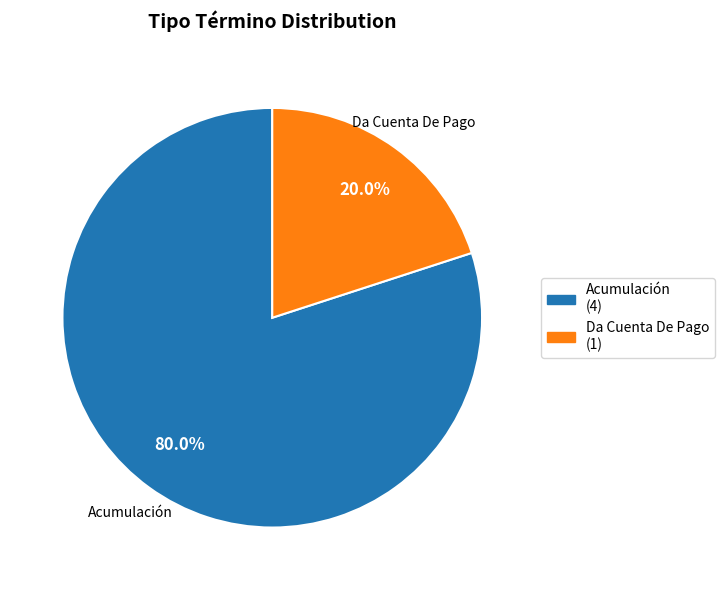

Is it true that Da Cuenta De Pago is 9% of the pie?

False